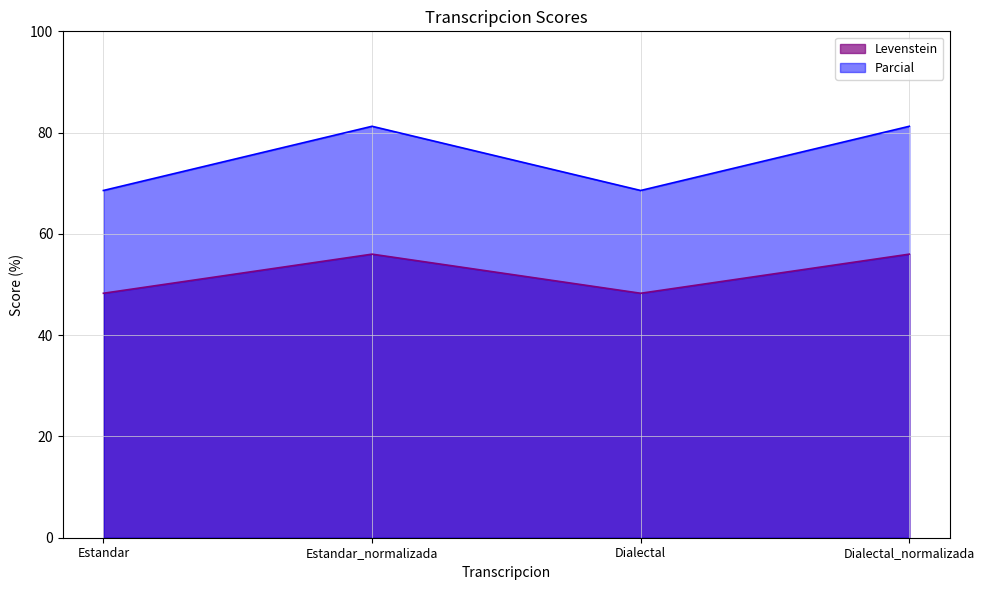

True or false: Parcial has more than 0 interior local peaks.

True